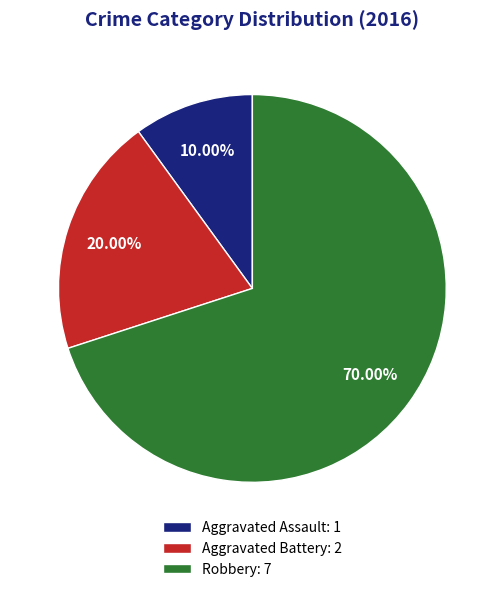

How many segments does this pie chart have?

3